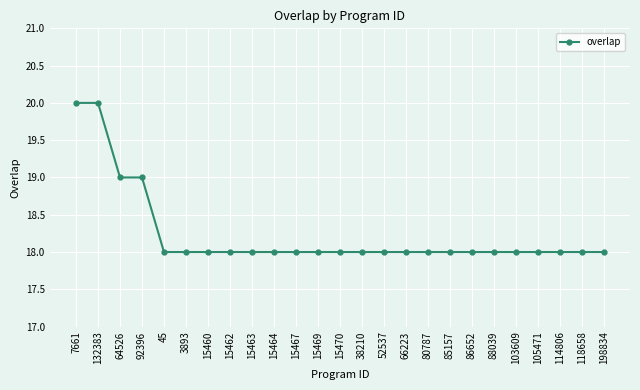

Is it true that the value at 92396 is 19?

True